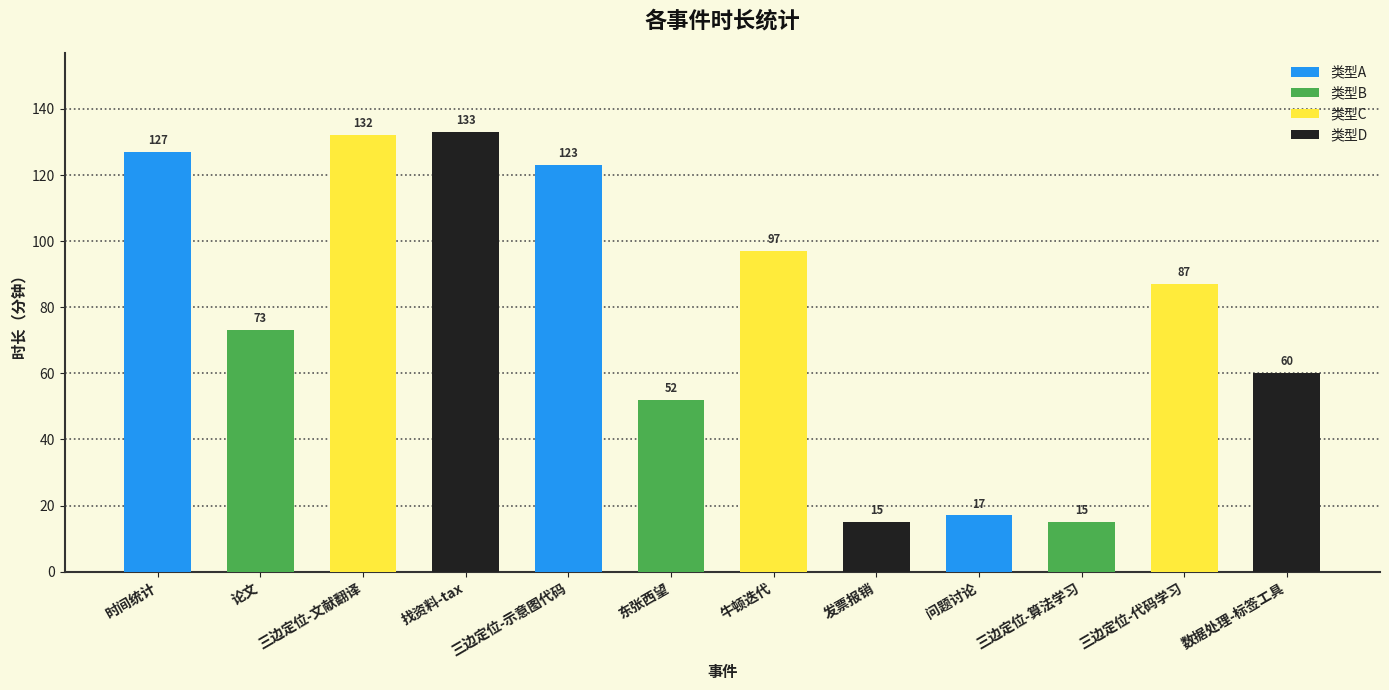

Are the bars horizontal?

No